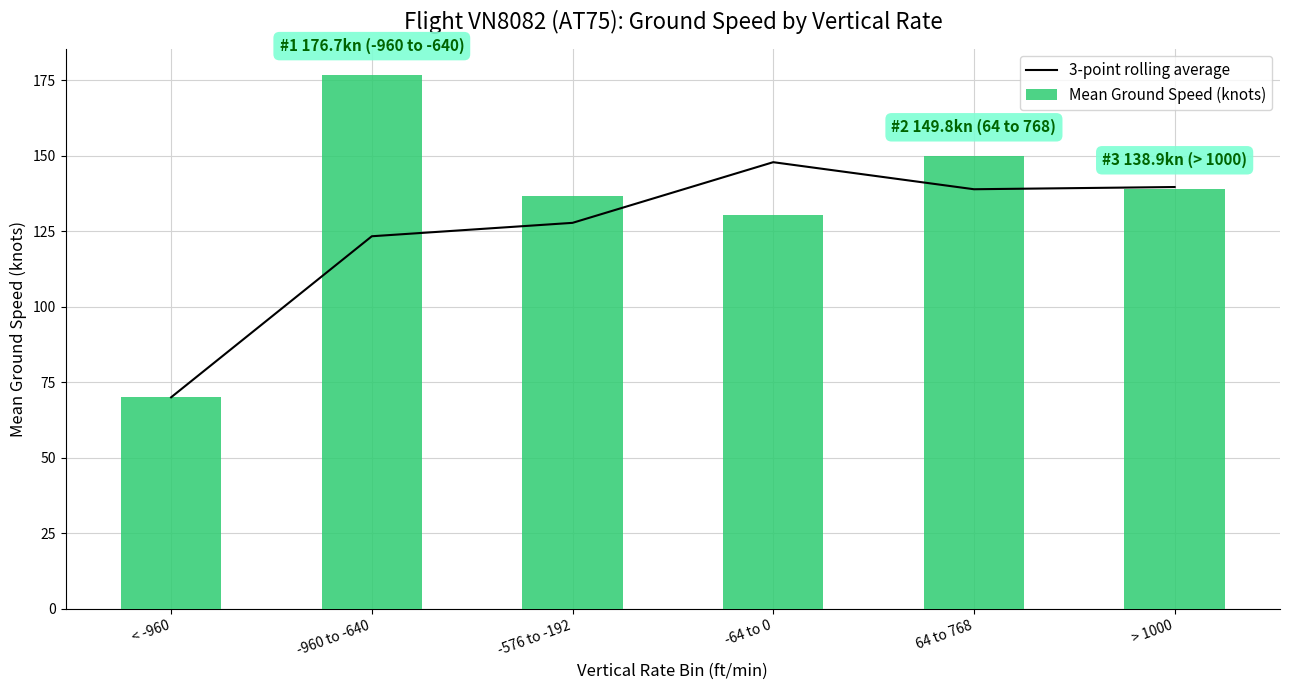

What value does the 3-point rolling average series have at < -960?

70.0